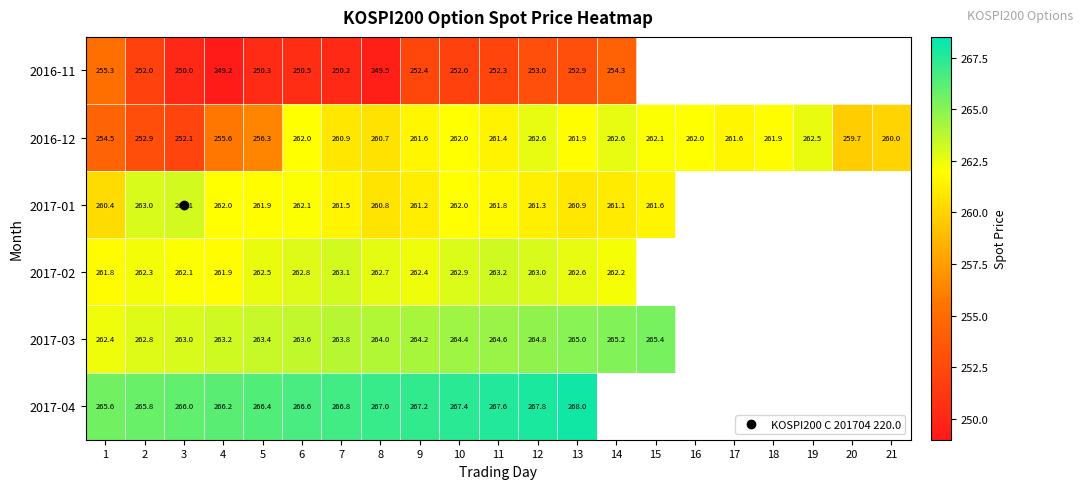

Which category has the lowest value across all series?

4